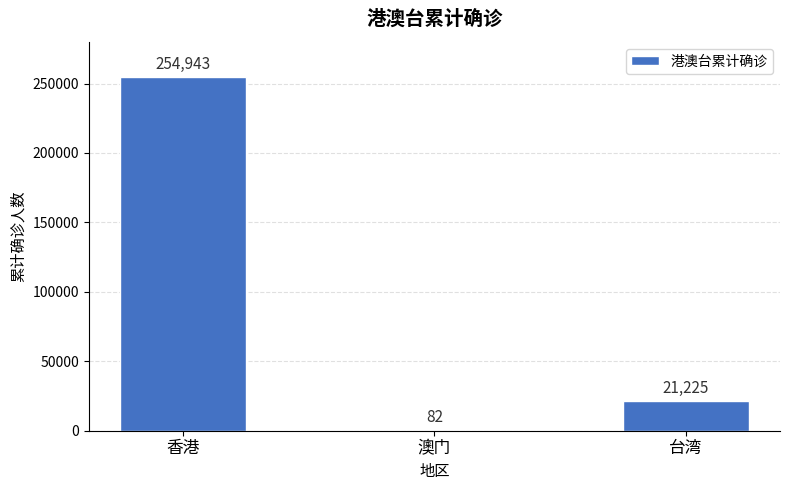

Count the number of categories in the chart.

3